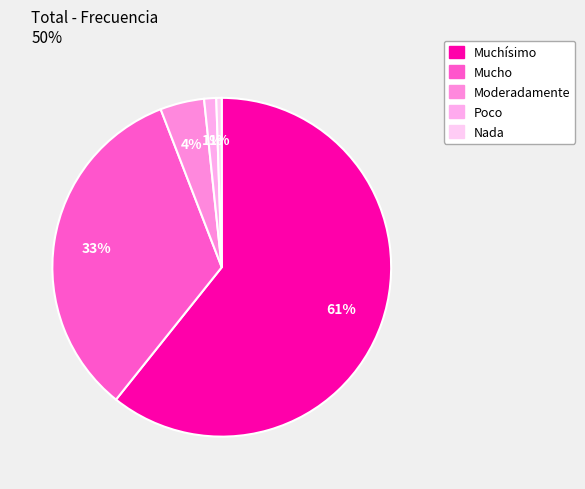

What is the majority slice?

Muchísimo